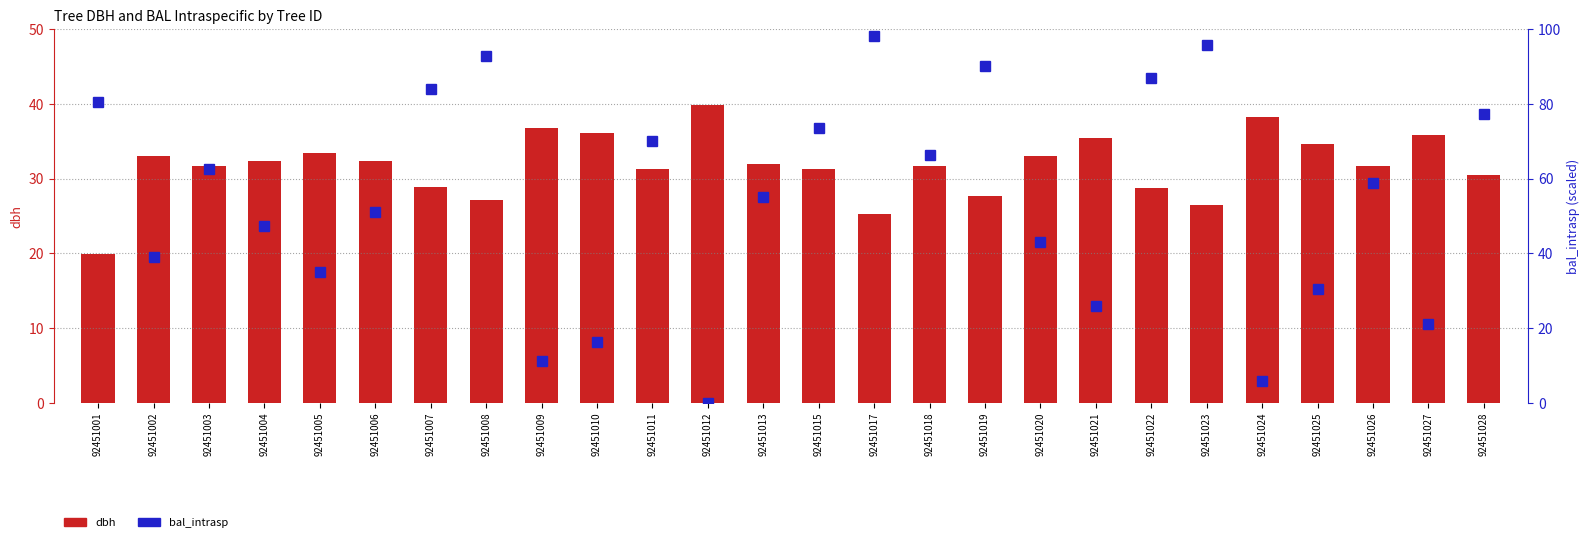

What is the sum of all dbh values?

825.6